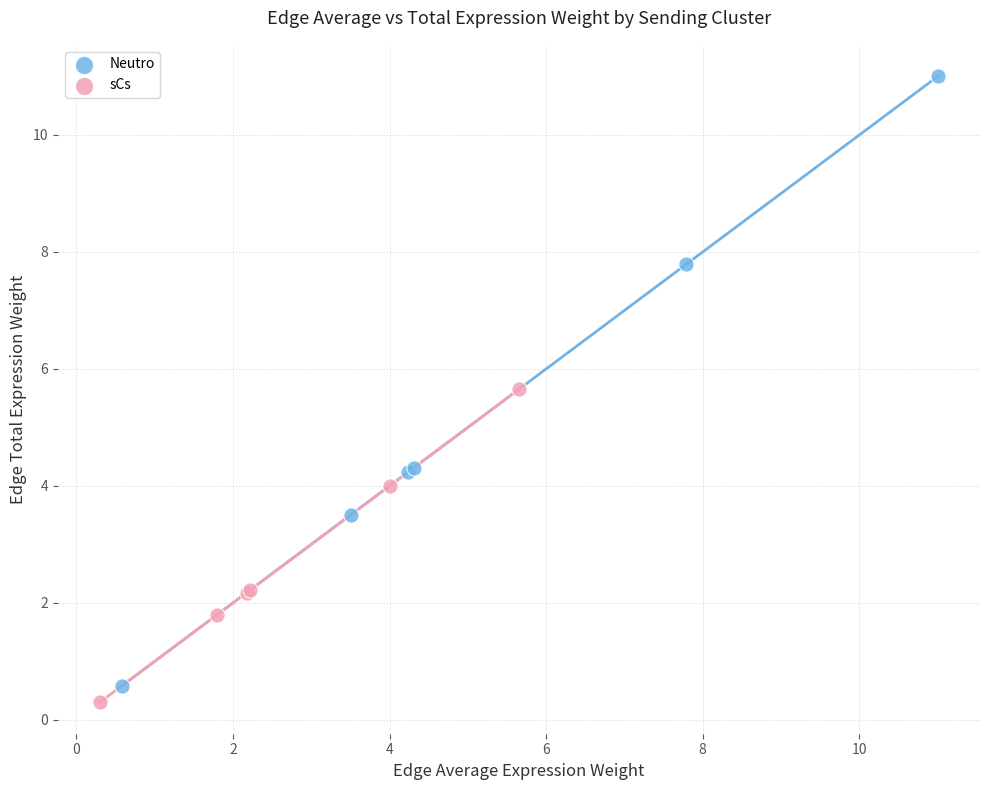

Which series has the widest spread of Y values?

Neutro